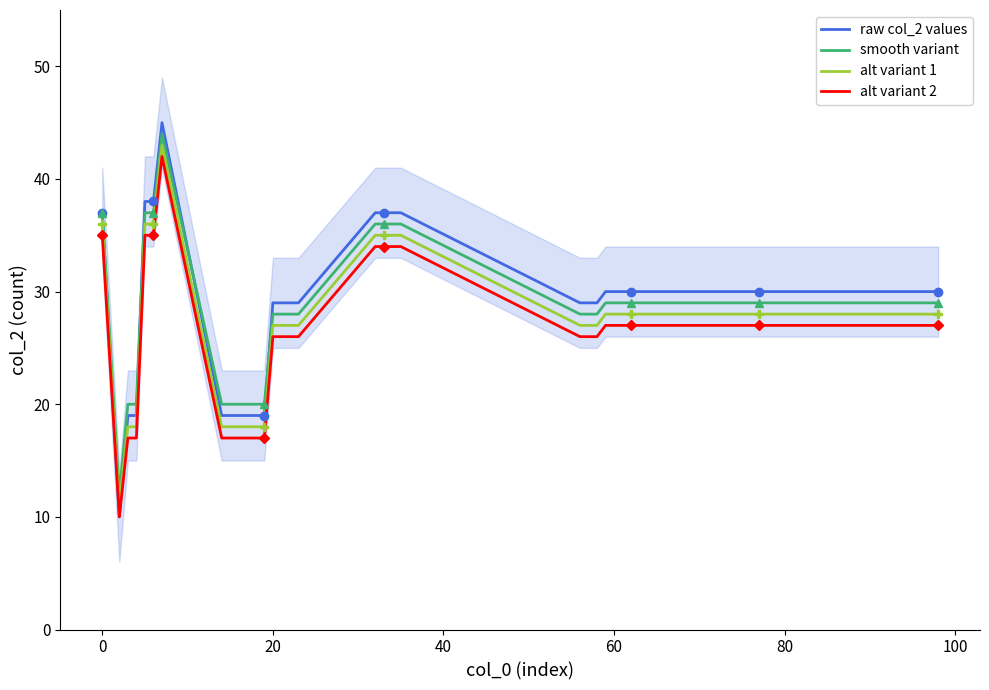

What is the minimum value for alt variant 1?

11